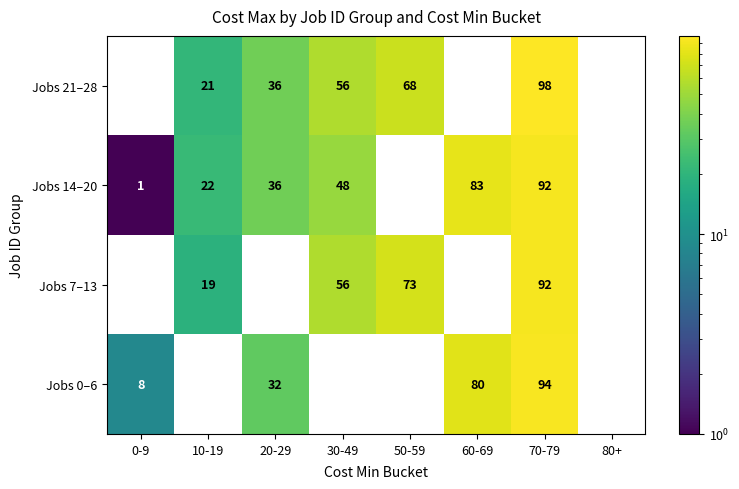

The value of Jobs 14–20 at 10-19 is 35. True or false?

False